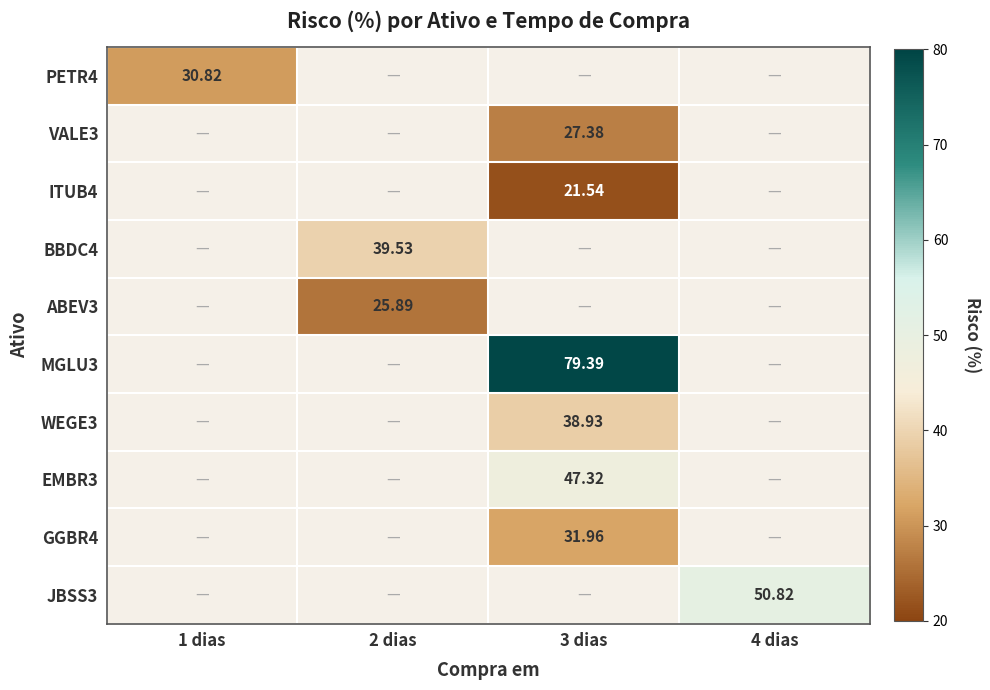

Which series has the widest spread of values?

PETR4